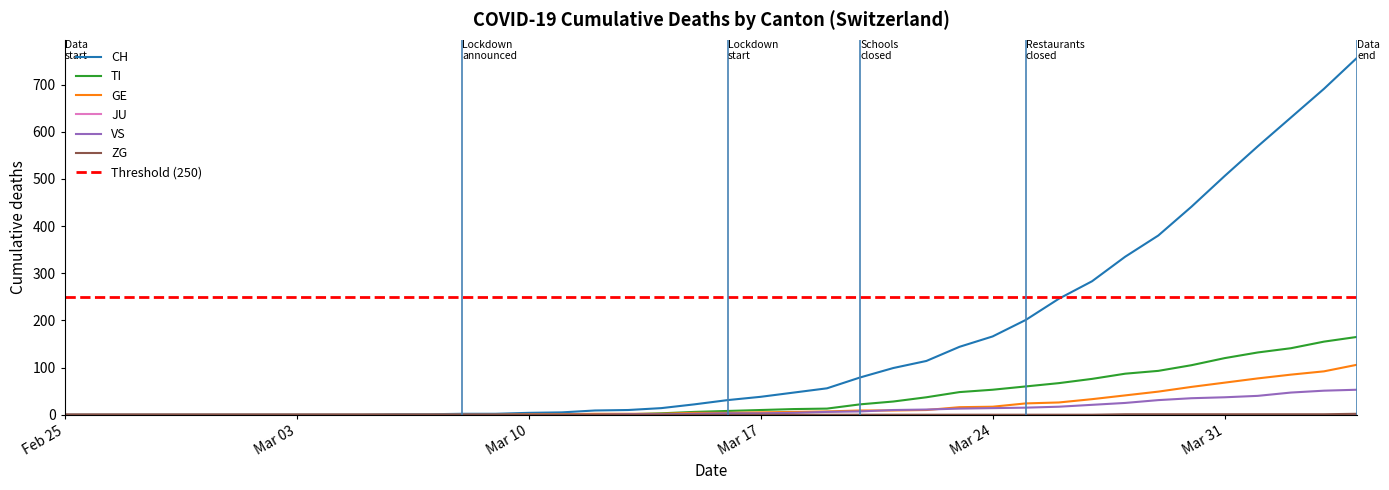

Reading right to left, what are all the values shown in this chart?

CH: 757	691	630	569	506	441	380	335	283	246	201	166	144	114	99	79	56	47	38	31	22	14	10	9	5	4	2	2	1	1	0	0	0	0	0	0	0	0	0	0
TI: 165	155	141	132	120	105	93	87	76	67	60	53	48	37	28	22	13	12	10	8	6	3	1	1	1	1	0	0	0	0	0	0	0	0	0	0	0	0	0	0
GE: 106	92	85	77	68	59	49	41	33	26	24	17	16	10	9	9	7	6	5	4	4	2	2	2	1	1	0	0	0	0	0	0	0	0	0	0	0	0	0	0
VS: 53	51	47	40	37	35	31	25	21	17	15	14	13	11	10	7	6	4	3	3	2	1	1	0	0	0	0	0	0	0	0	0	0	0	0	0	0	0	0	0
ZG: 2	1	1	1	1	1	1	1	0	0	0	0	0	0	0	0	0	0	0	0	0	0	0	0	0	0	0	0	0	0	0	0	0	0	0	0	0	0	0	0